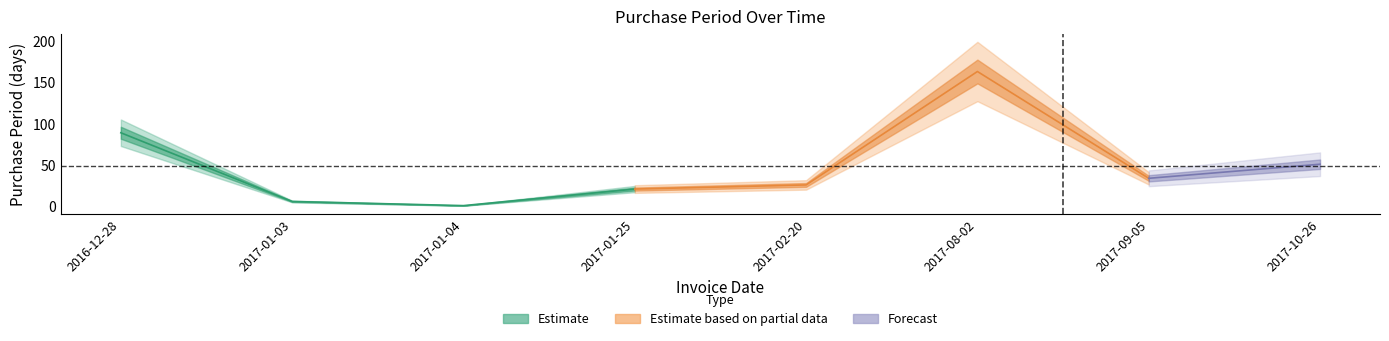

Reading left to right, extract all data points from this chart.

89	6	1	21	26	163	34	51